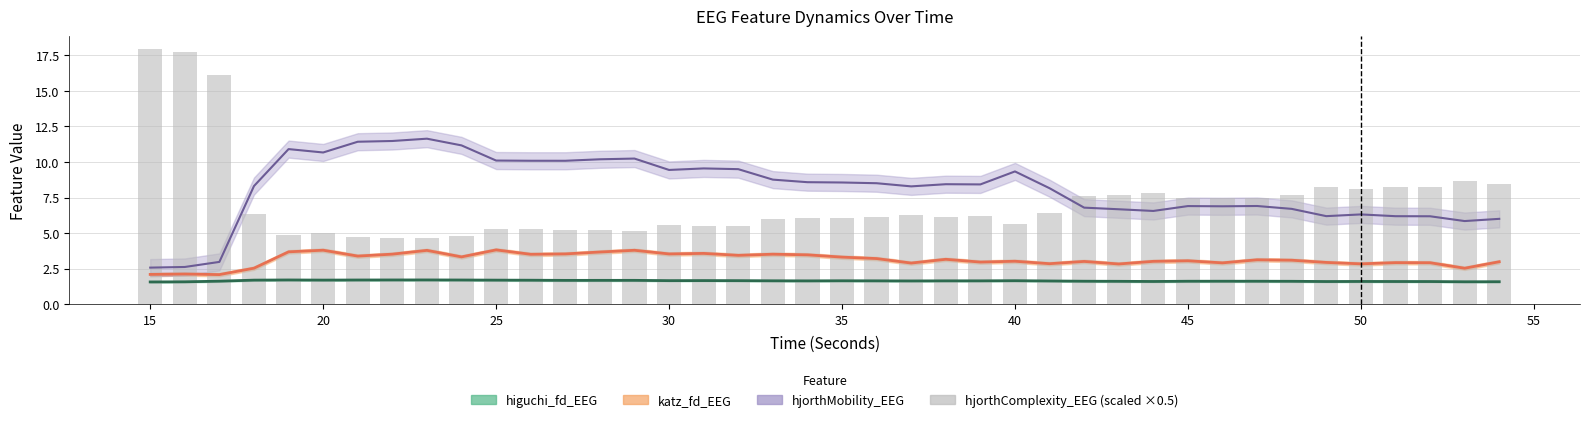

Count the number of values greater than 6.

24